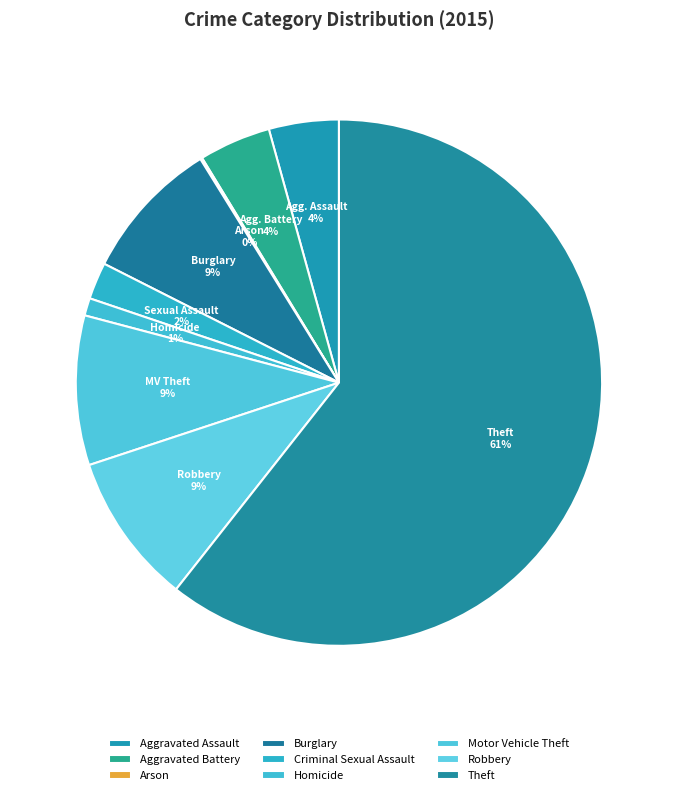

To the nearest percent, what is the difference between the largest and smallest slice percentages?

61%